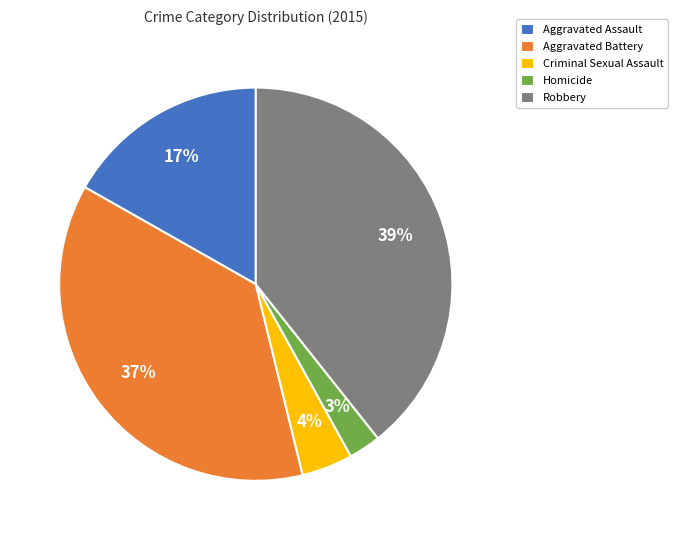

Is it true that Aggravated Assault is 17% of the pie?

True